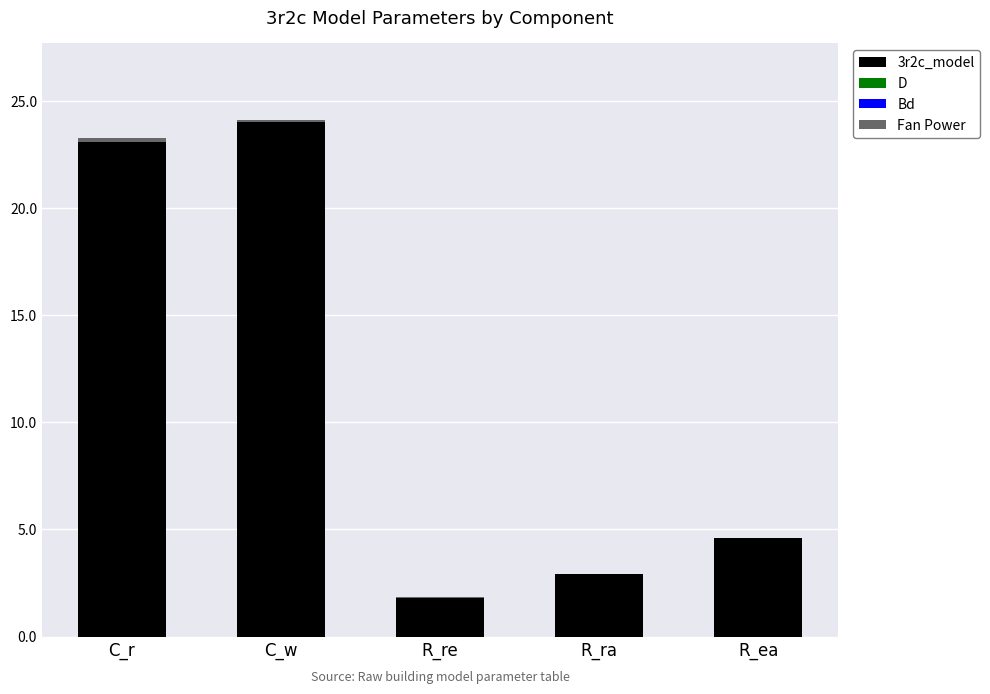

The value of 3r2c_model at R_re is 1.8. True or false?

True